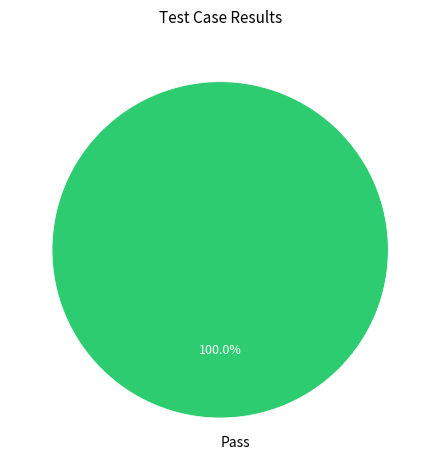

Rank the categories by value from lowest to highest.

Pass